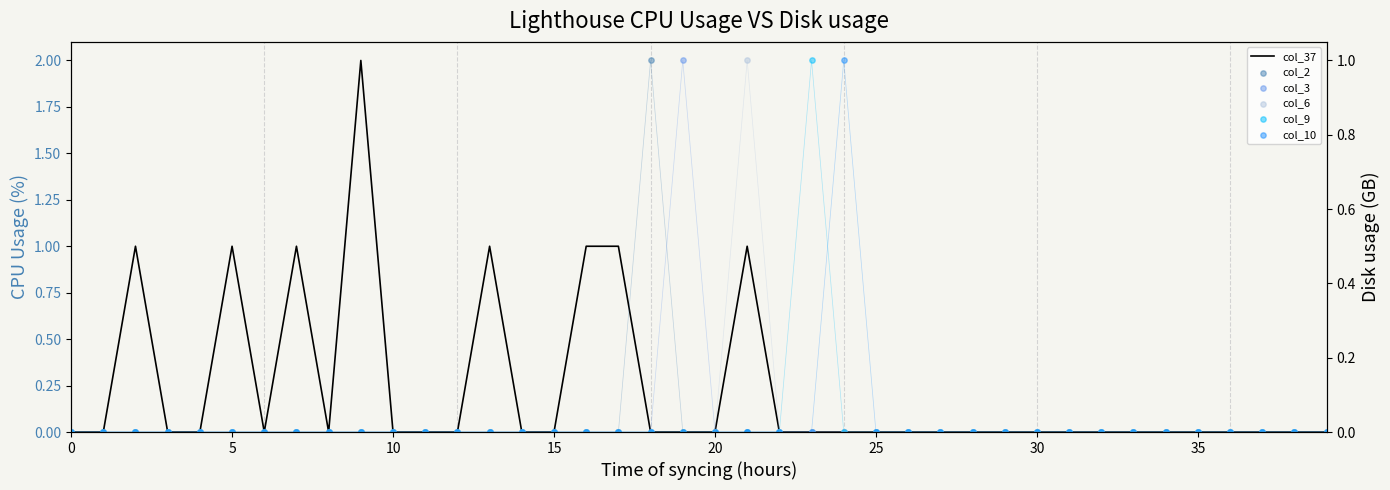

Which series has the largest total across all categories?

col_37